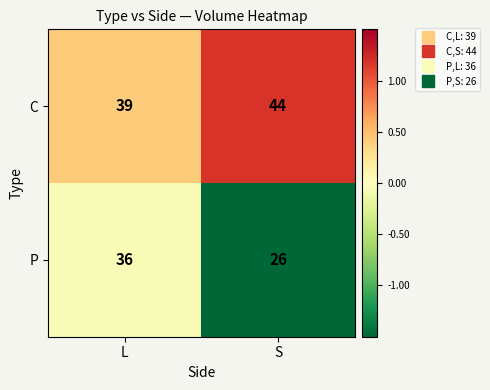

Reading left to right, extract all data points from this chart.

C: 39	44
P: 36	26